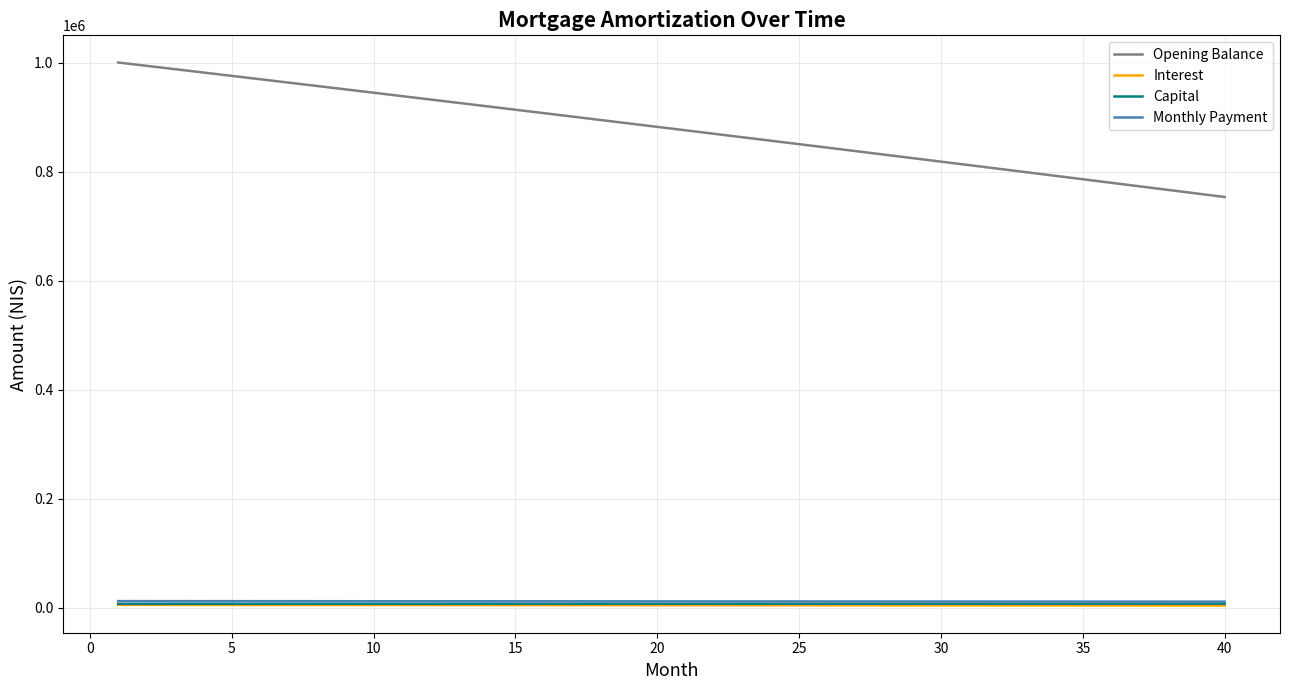

Which series has the largest range (max minus min)?

Opening Balance